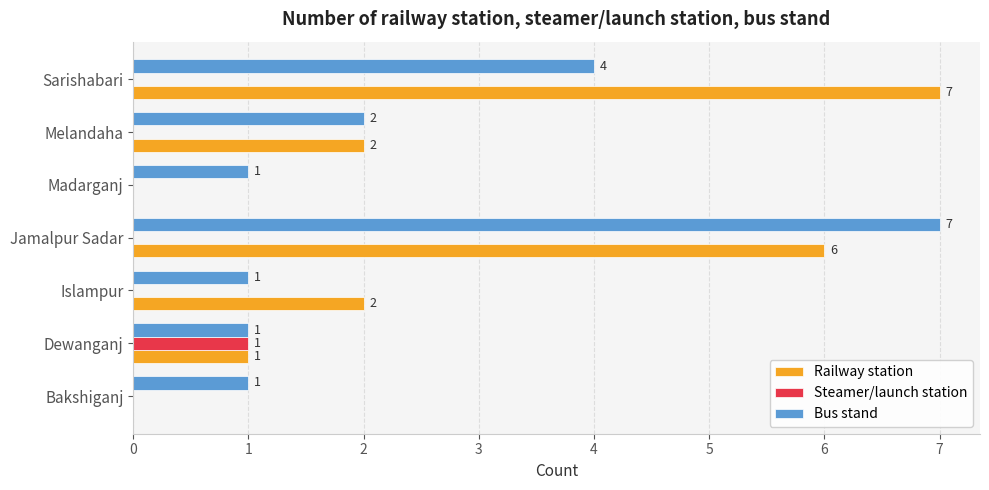

How many distinct data groups are displayed?

3